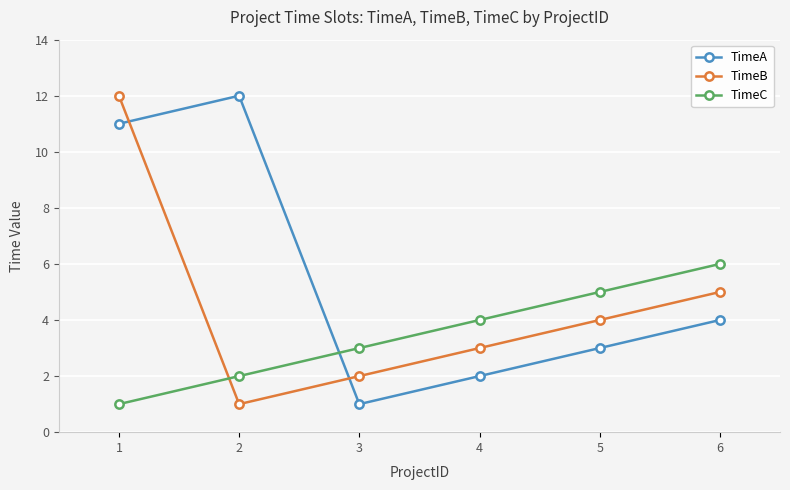

Which series has the largest total across all categories?

TimeA